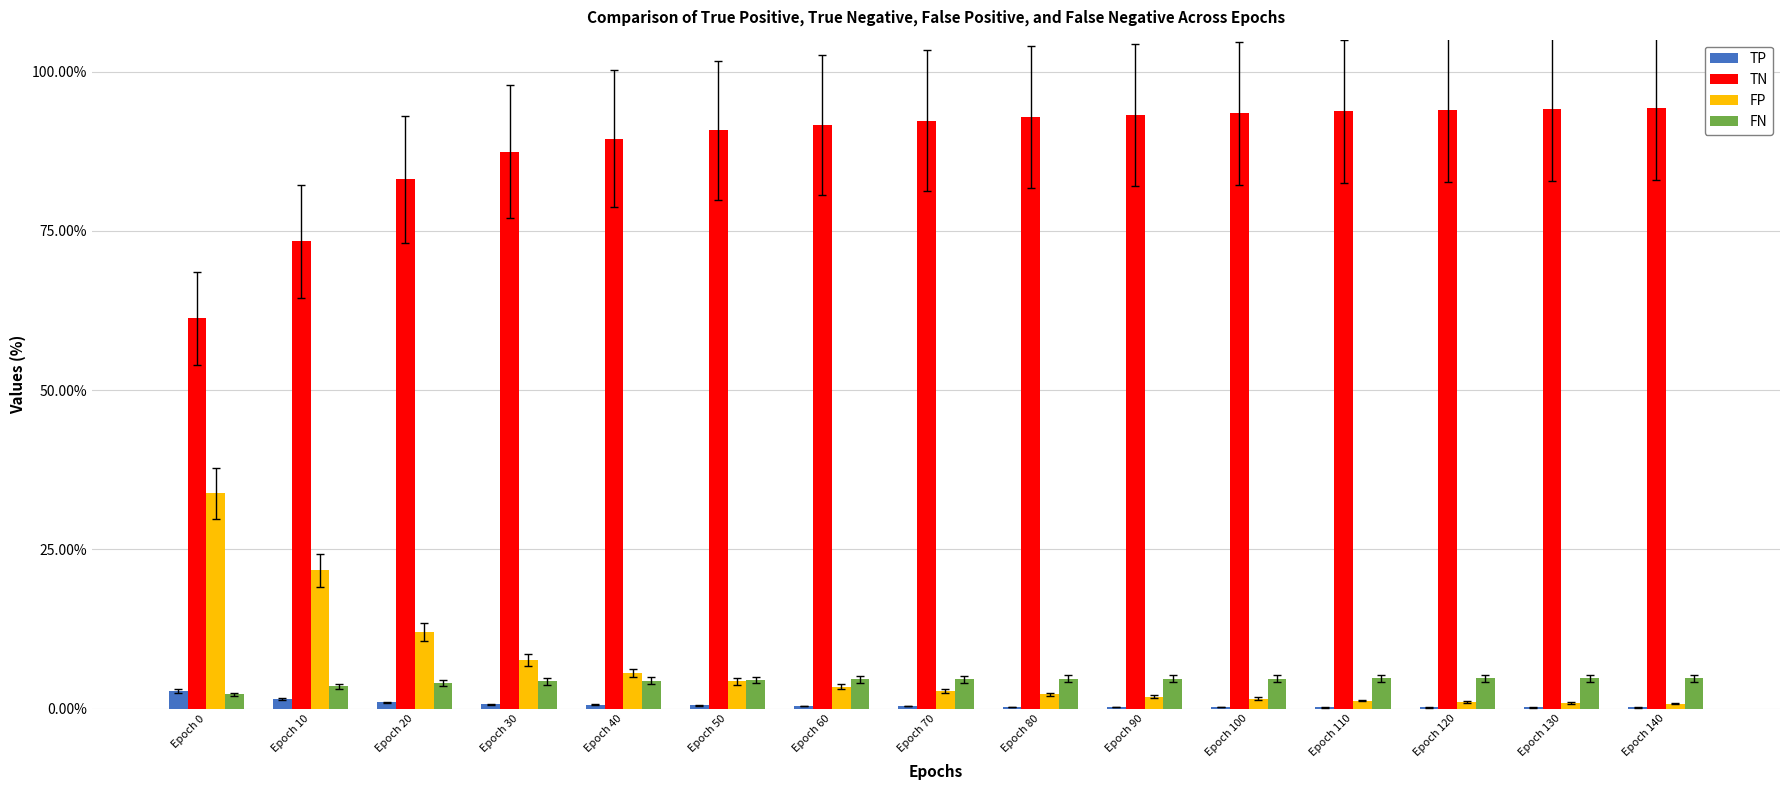

Read the TN value at Epoch 110.

93.8